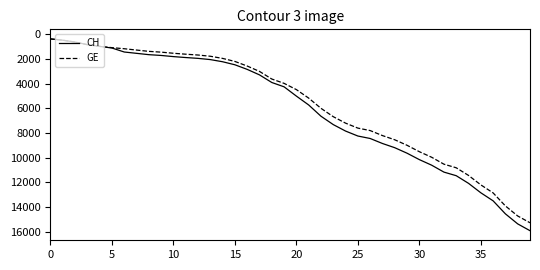

Which series has the widest spread of values?

CH